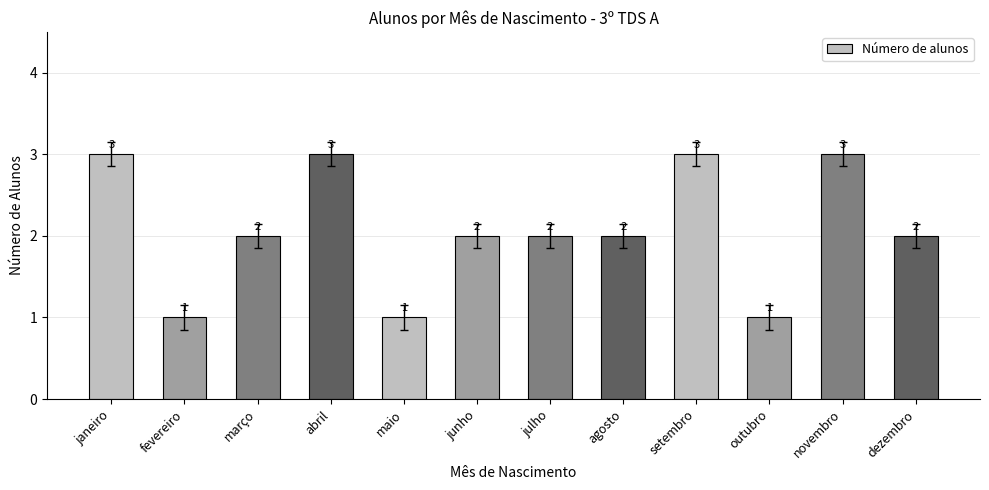

Does the chart contain stacked bars?

No